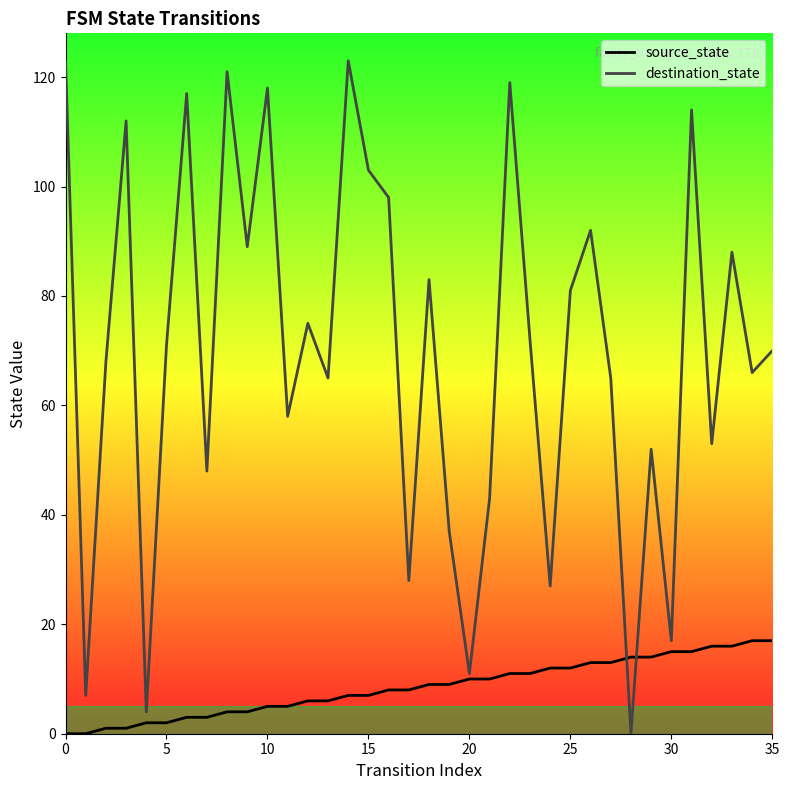

Which has a higher value, 30 or 8?

30